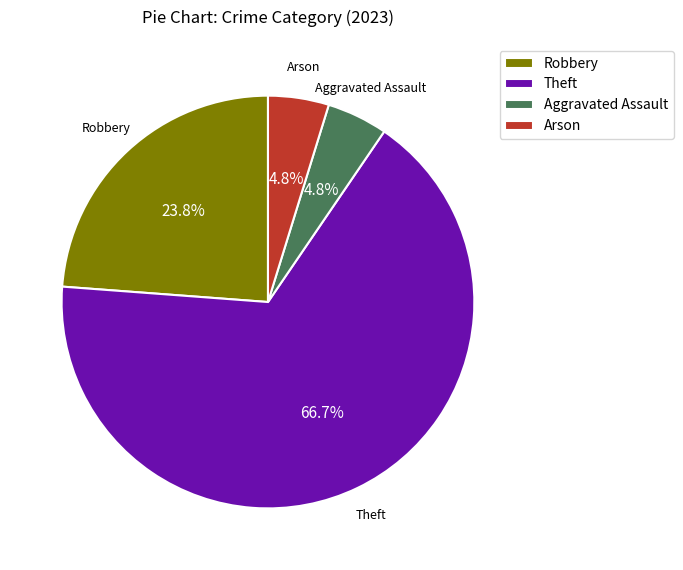

Which category accounts for the majority?

Theft